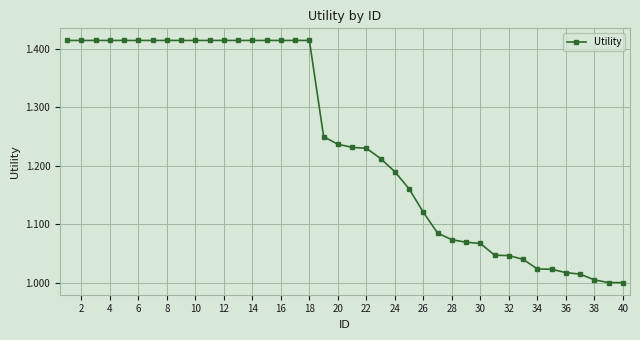

How many lines are shown in the chart?

1